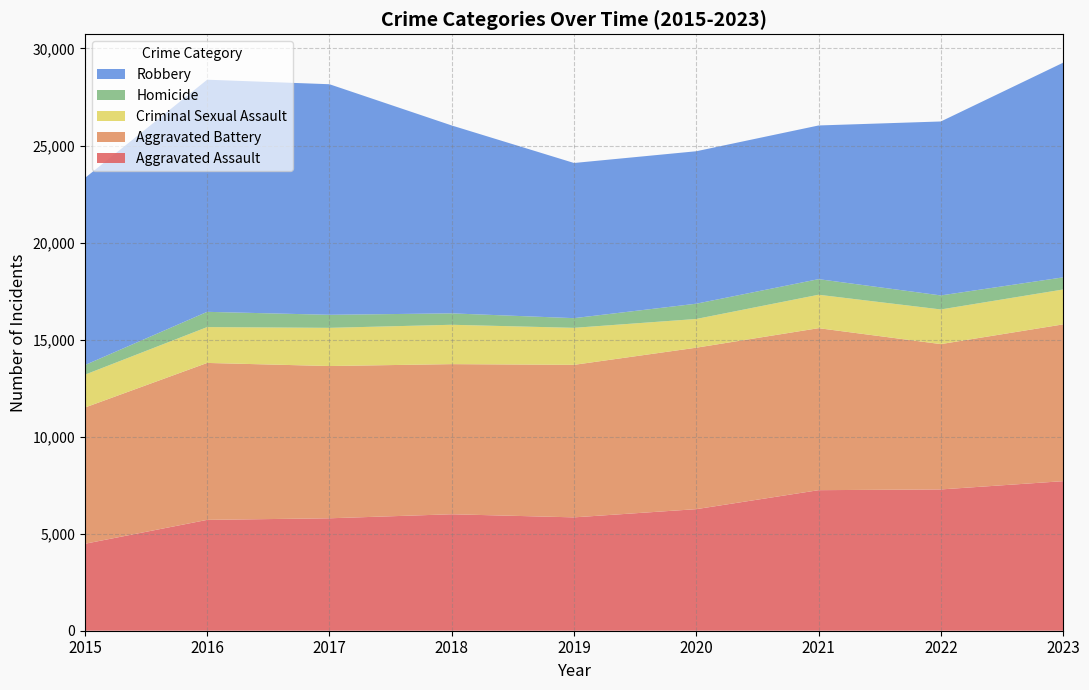

Reading left to right, transcribe all the data shown in this chart.

Aggravated Assault: 4480	5712	5793	6001	5841	6264	7242	7280	7706
Aggravated Battery: 7019	8086	7845	7735	7858	8319	8347	7488	8078
Criminal Sexual Assault: 1693	1847	1968	2028	1907	1480	1722	1785	1798
Homicide: 496	786	672	588	499	787	804	723	625
Robbery: 9638	11960	11880	9681	7995	7855	7918	8963	11060